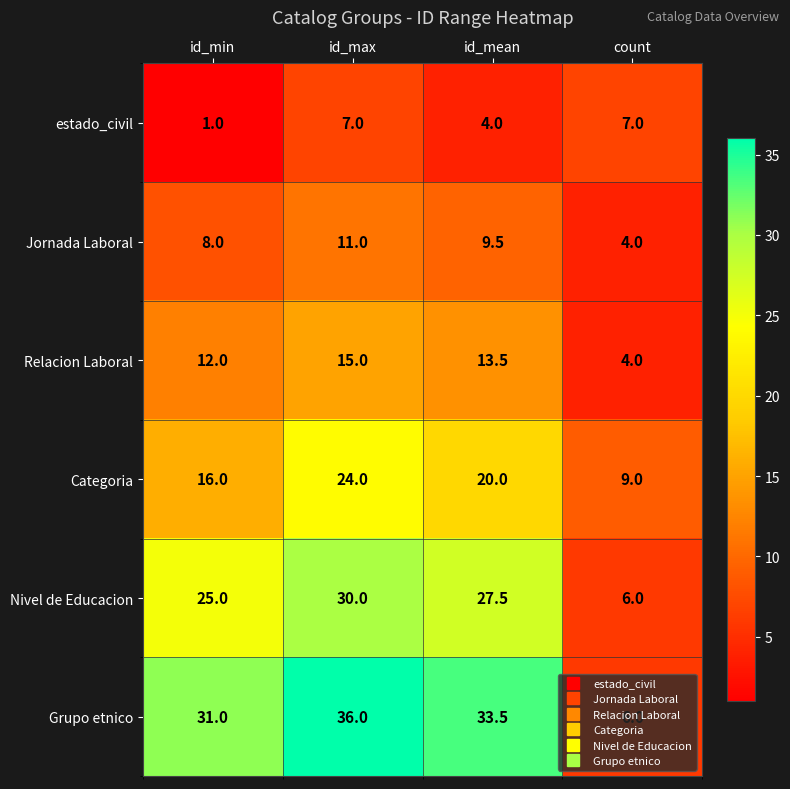

What is the sum of the Nivel de Educacion values at id_min and id_max?

55.0